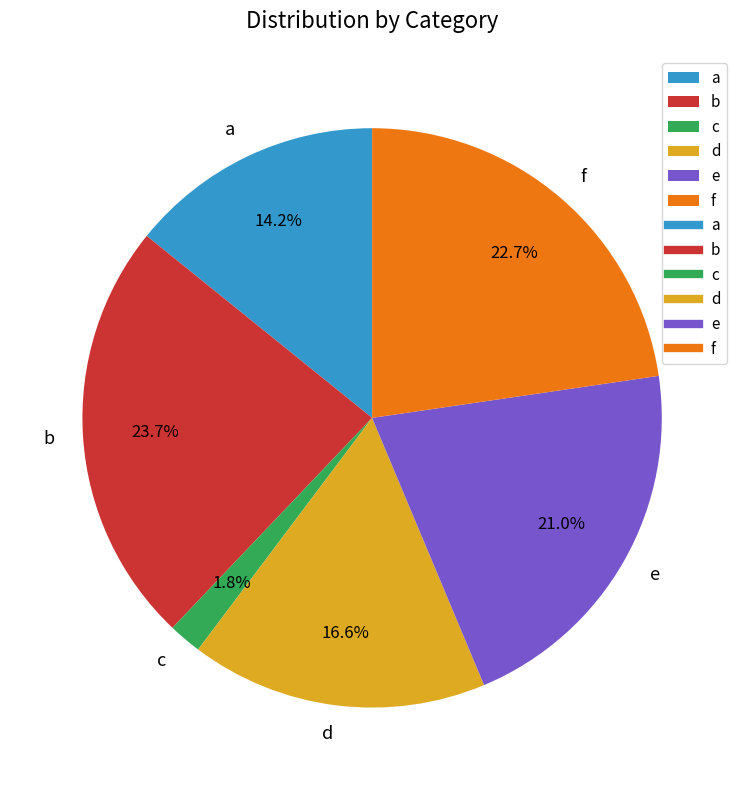

Approximately how many times larger is the value at b compared to f?

1.0